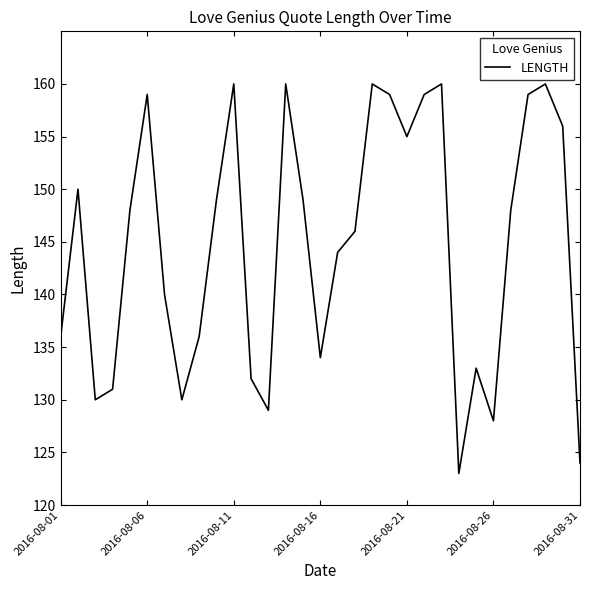

What is the difference between the maximum and minimum values?

37